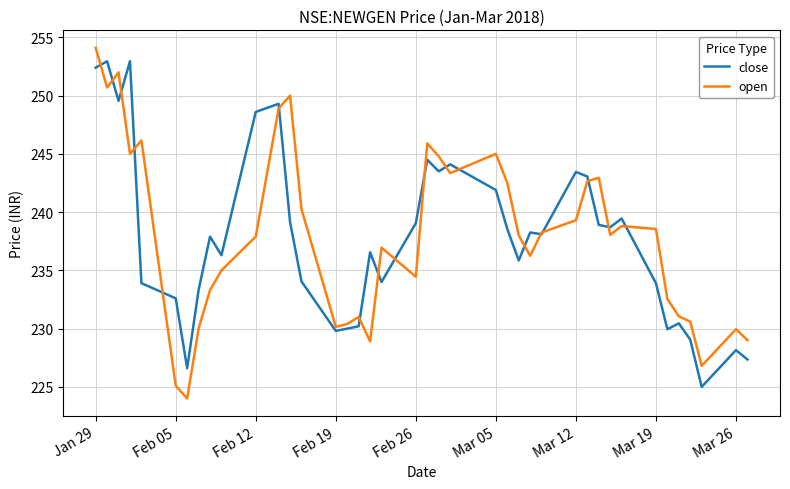

What is the maximum value shown in the chart?

254.1